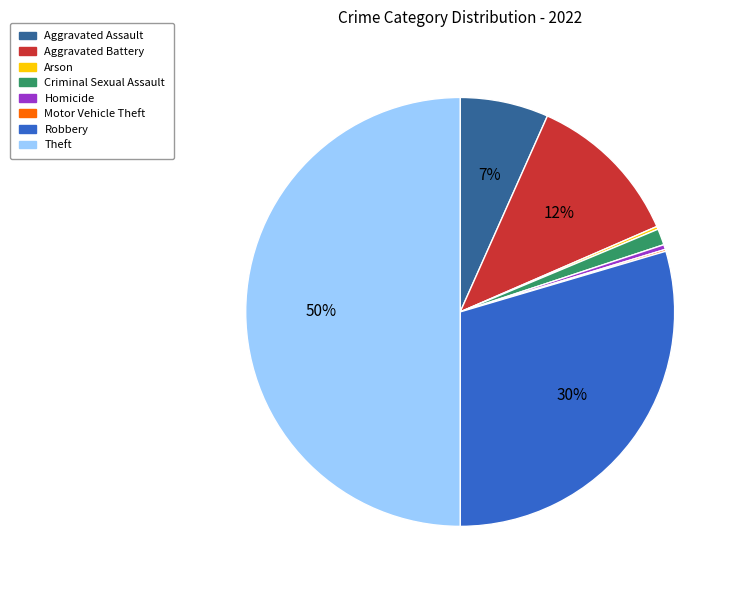

To the nearest percent, what is the difference between the Criminal Sexual Assault and Theft slice percentages?

49%